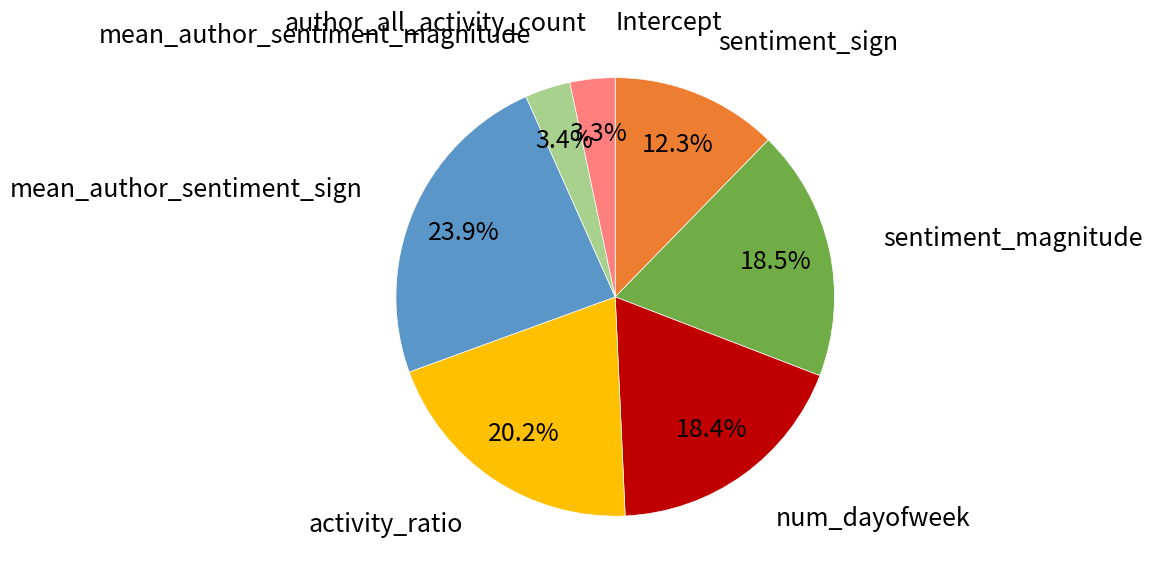

Does any single category account for the majority?

No